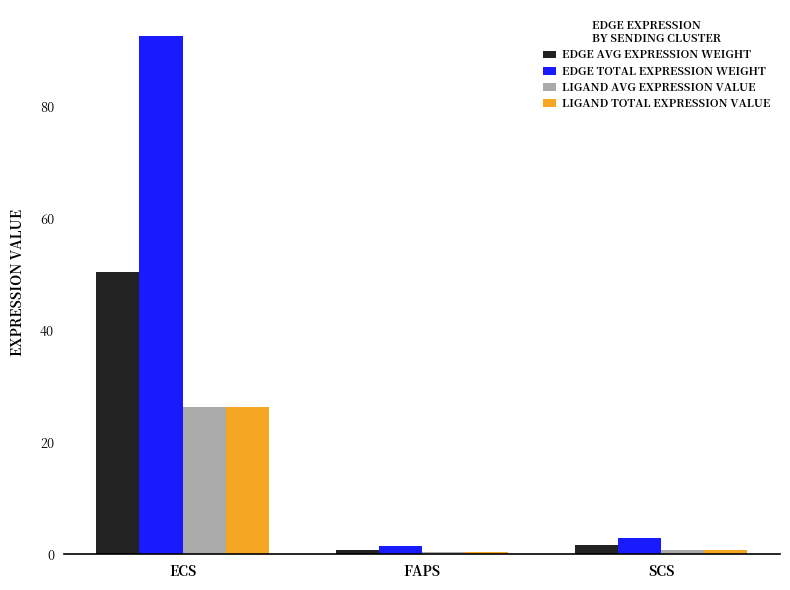

True or false: EDGE TOTAL EXPRESSION WEIGHT has a value of 27.8 at ECS.

False